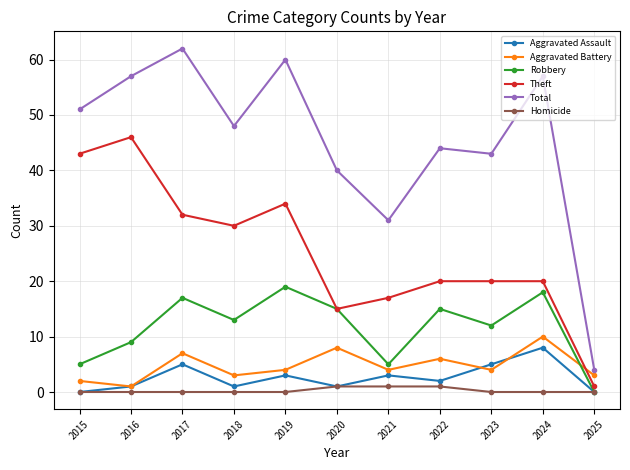

Reading left to right, list all the values displayed in this chart.

Aggravated Assault: 0	1	5	1	3	1	3	2	5	8	0
Aggravated Battery: 2	1	7	3	4	8	4	6	4	10	3
Robbery: 5	9	17	13	19	15	5	15	12	18	0
Theft: 43	46	32	30	34	15	17	20	20	20	1
Total: 51	57	62	48	60	40	31	44	43	57	4
Homicide: 0	0	0	0	0	1	1	1	0	0	0